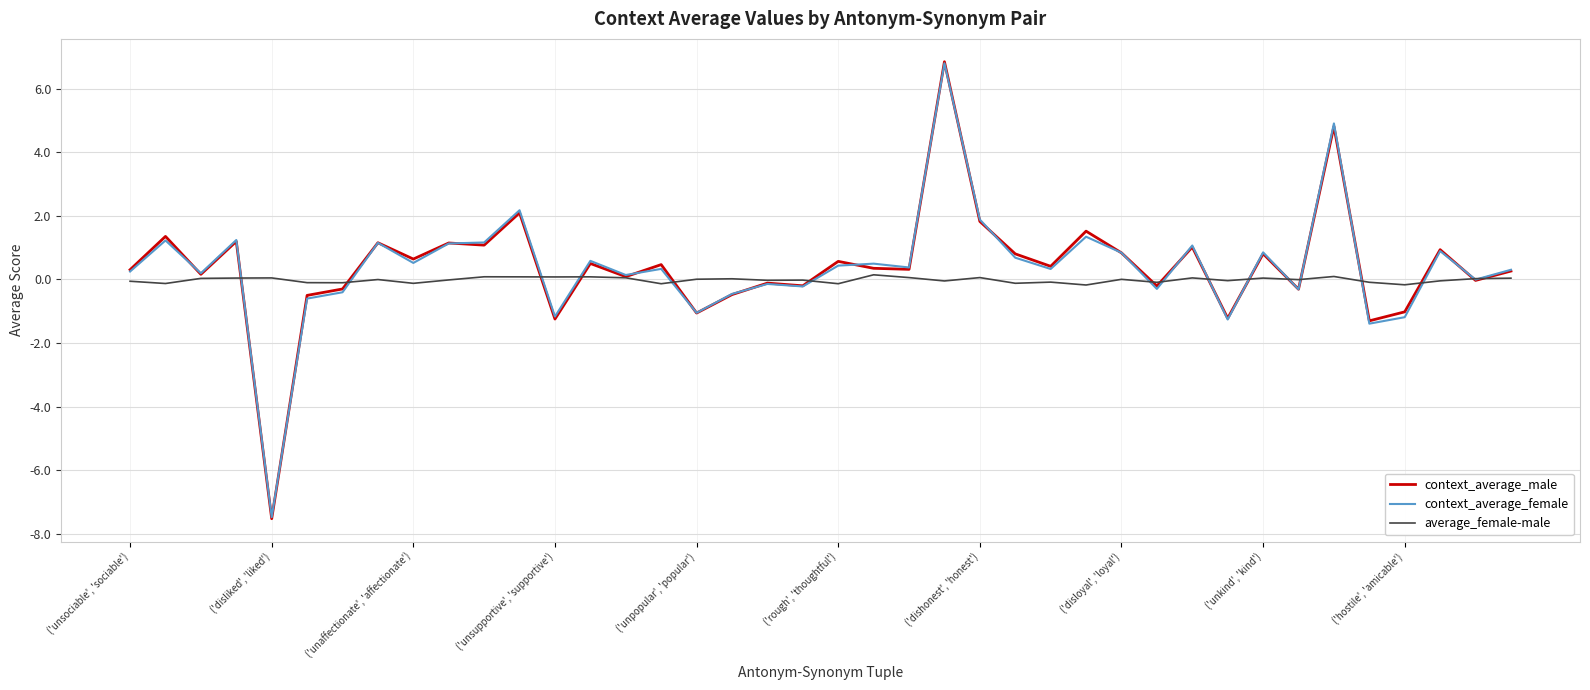

What is the minimum value shown in the chart?

-7.5